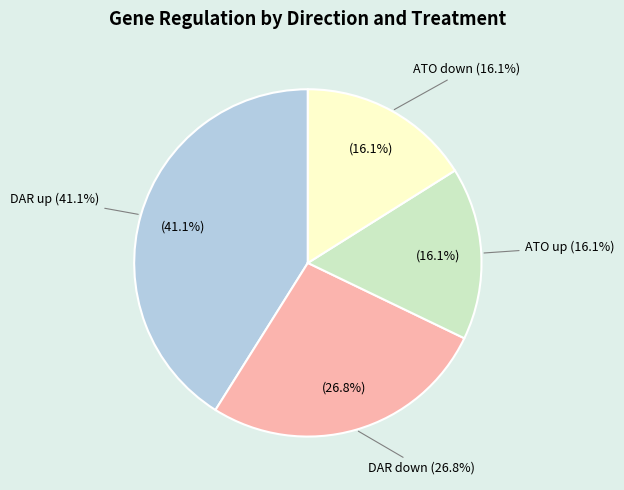

The up (ATO) slice represents 16% of the pie. True or false?

True